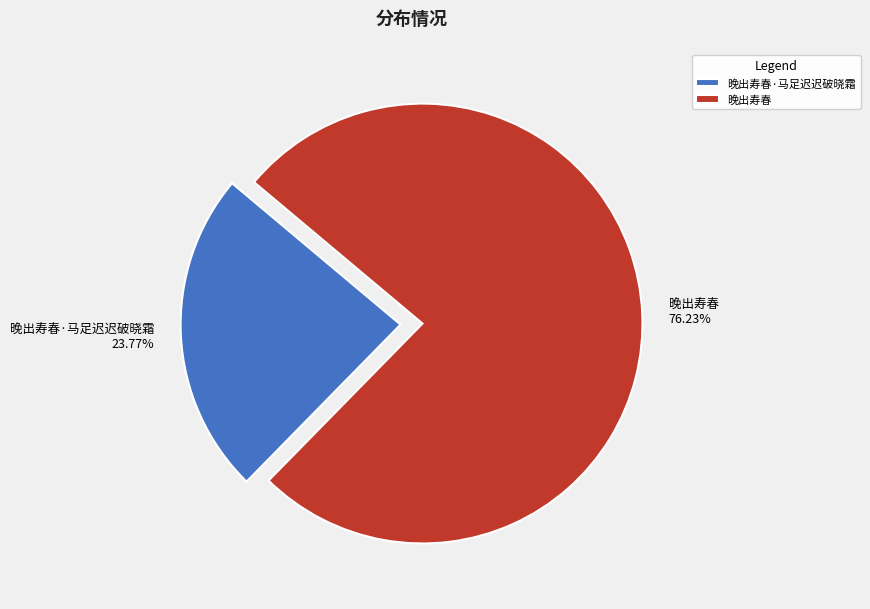

Approximately how many times larger is the value at 晚出寿春·马足迟迟破晓霜 compared to 晚出寿春?

0.3